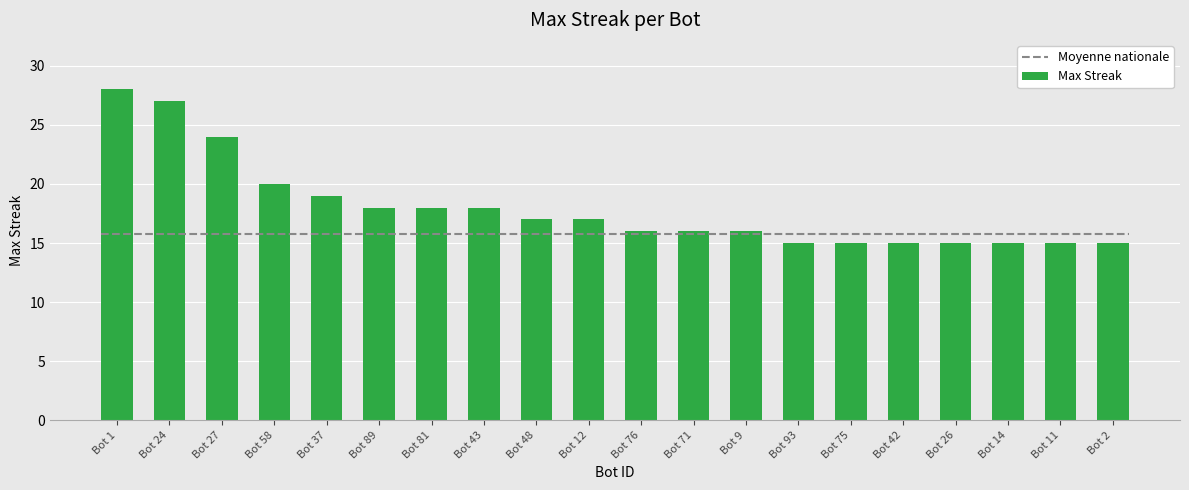

What is the difference between the values at Bot 26 and Bot 37?

4